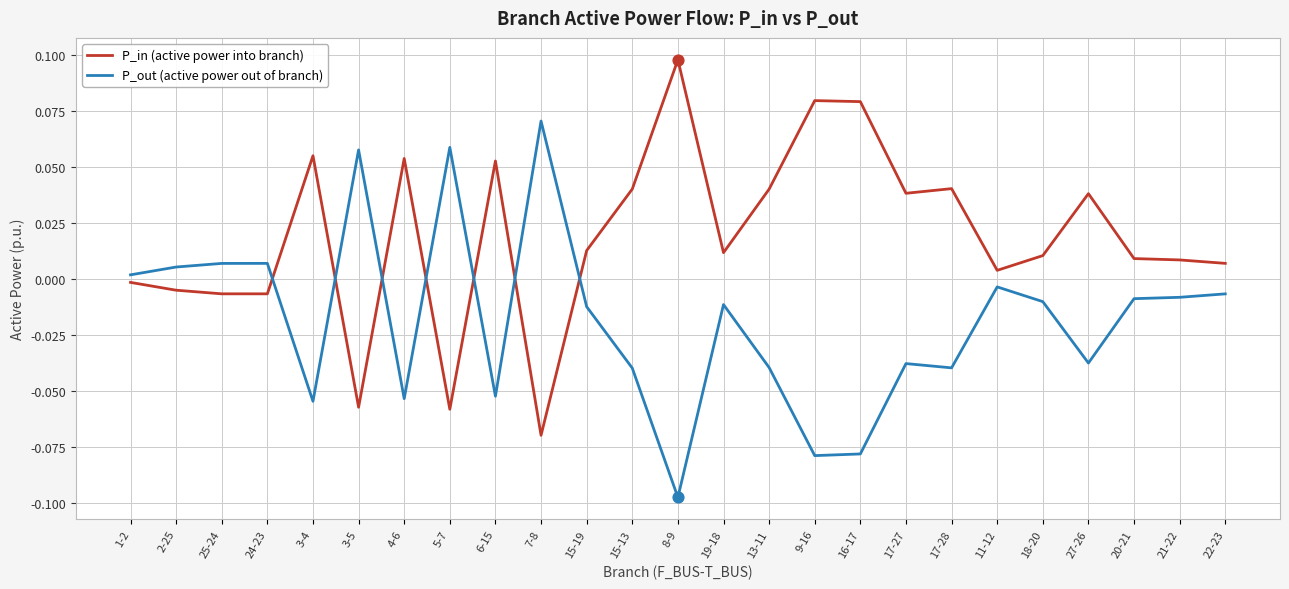

After their last crossing, which series has the higher values: P_out (active power out of branch) or P_in (active power into branch)?

P_in (active power into branch)